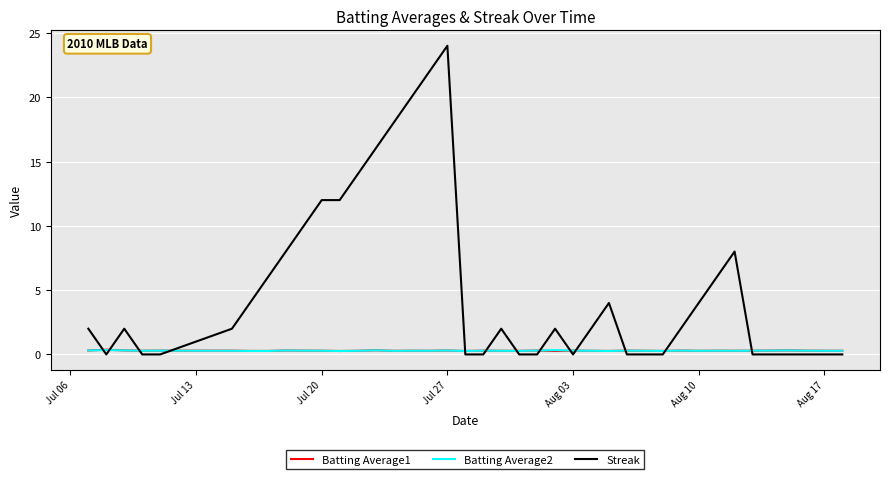

What is the greatest value displayed?

24.0